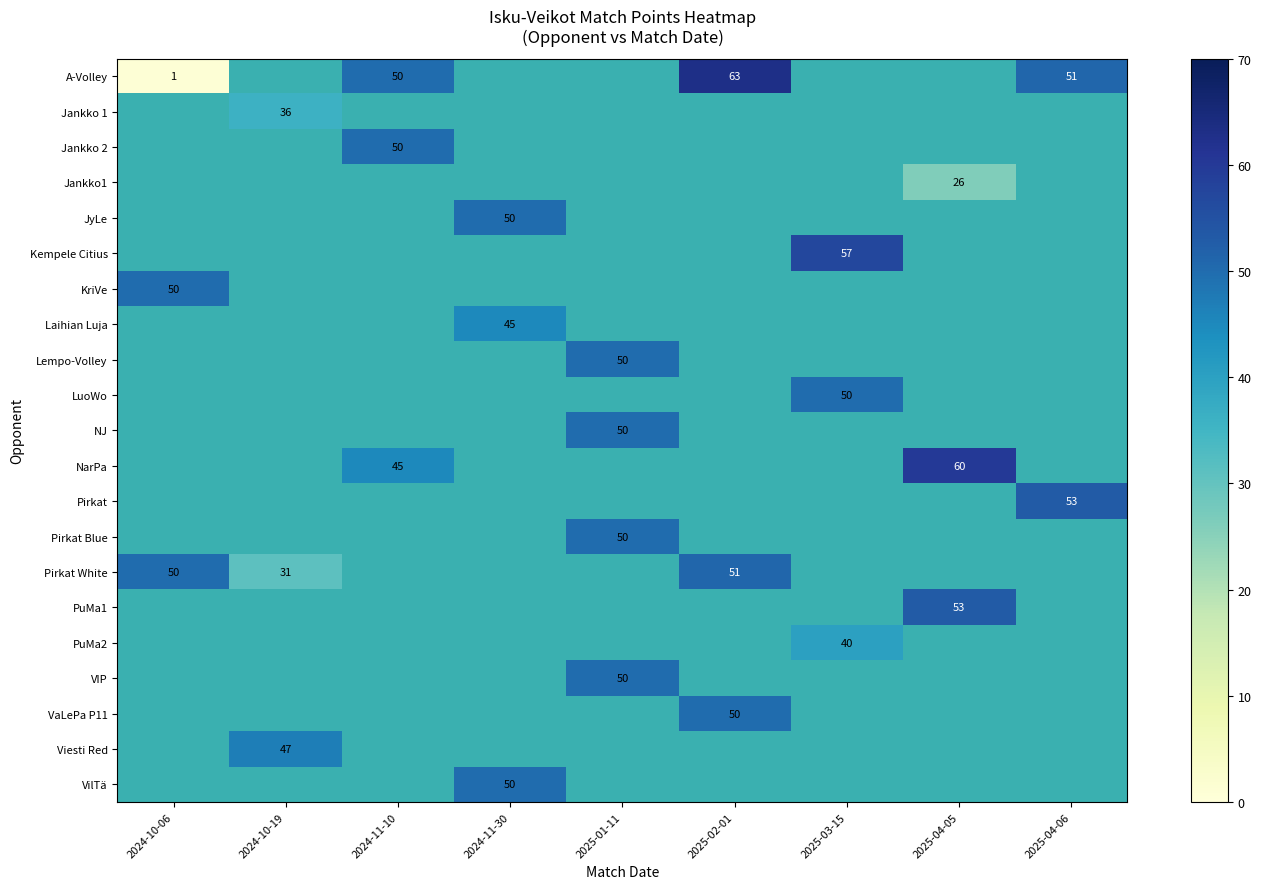

True or false: NarPa has a value of 14 at 2025-04-05.

False